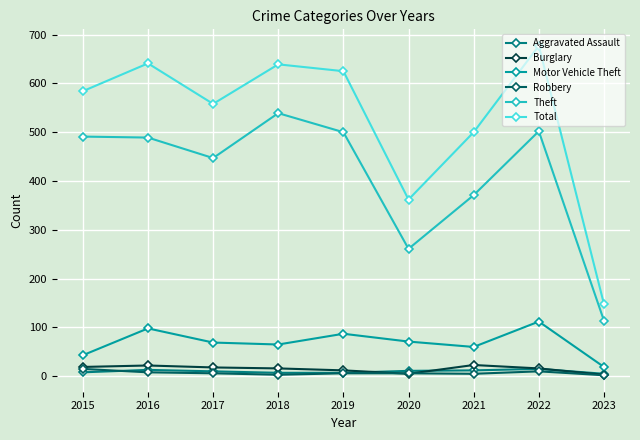

Which series has the largest range (max minus min)?

Total